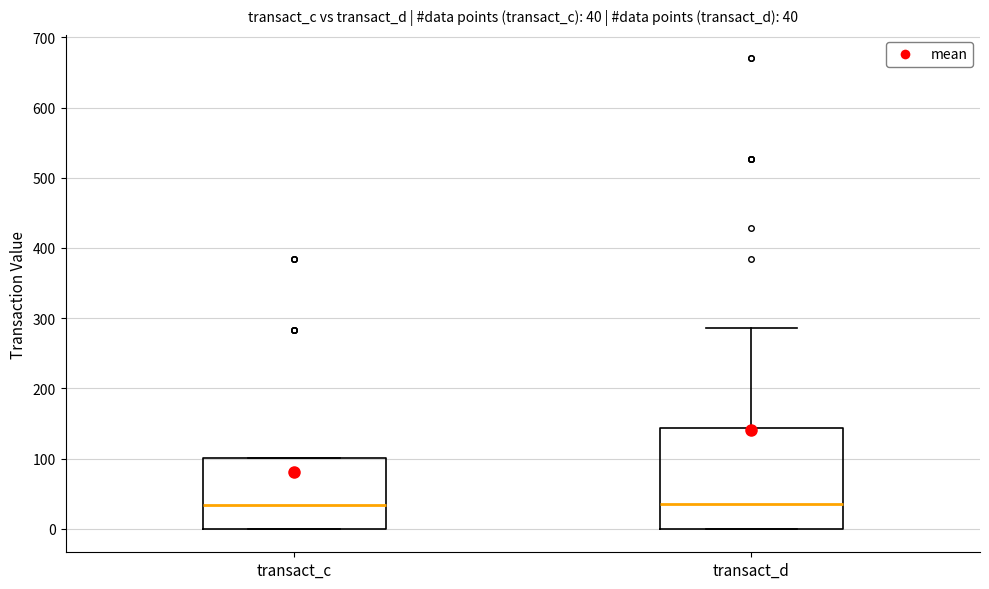

Which box is the tallest, from its lower edge to its upper edge?

transact_d